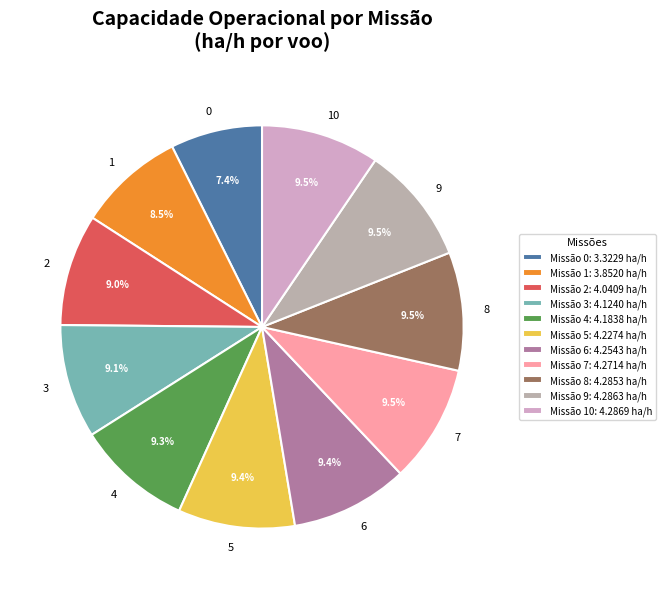

How many slices are in this pie chart?

11